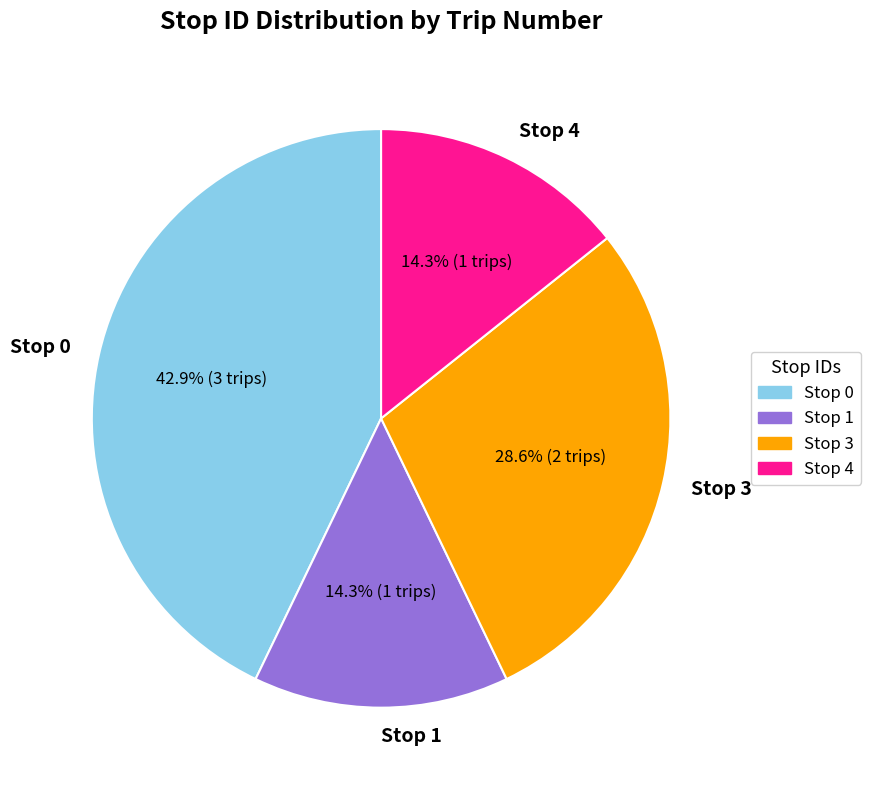

Which has a higher value, Stop 1 or Stop 0?

Stop 0